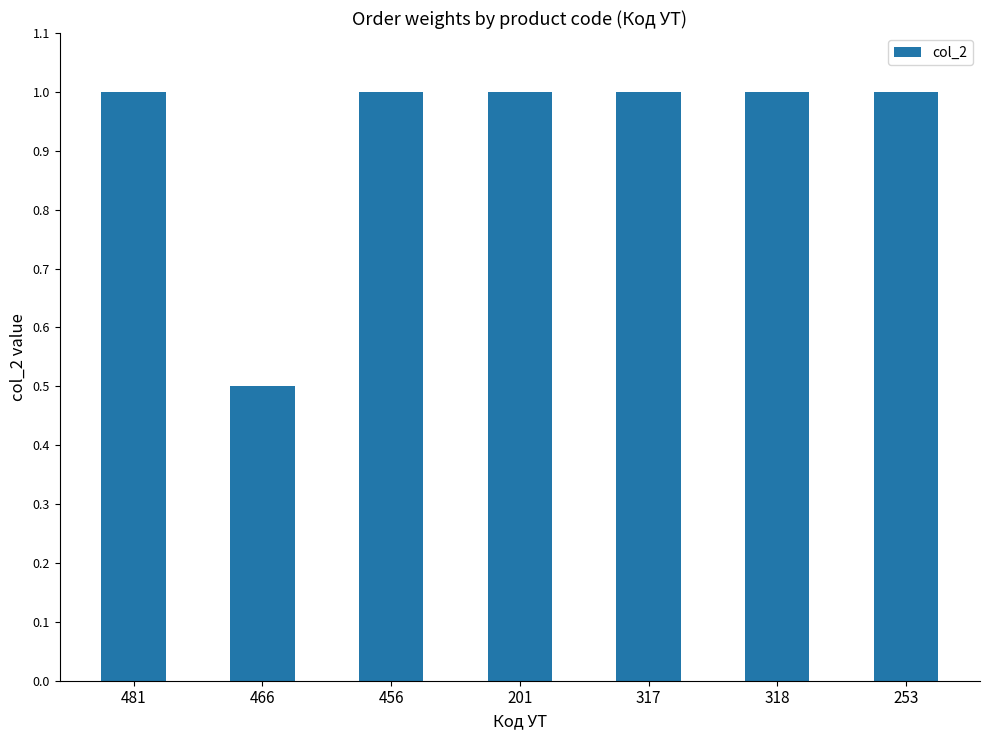

Which has a higher value, 481 or 466?

481